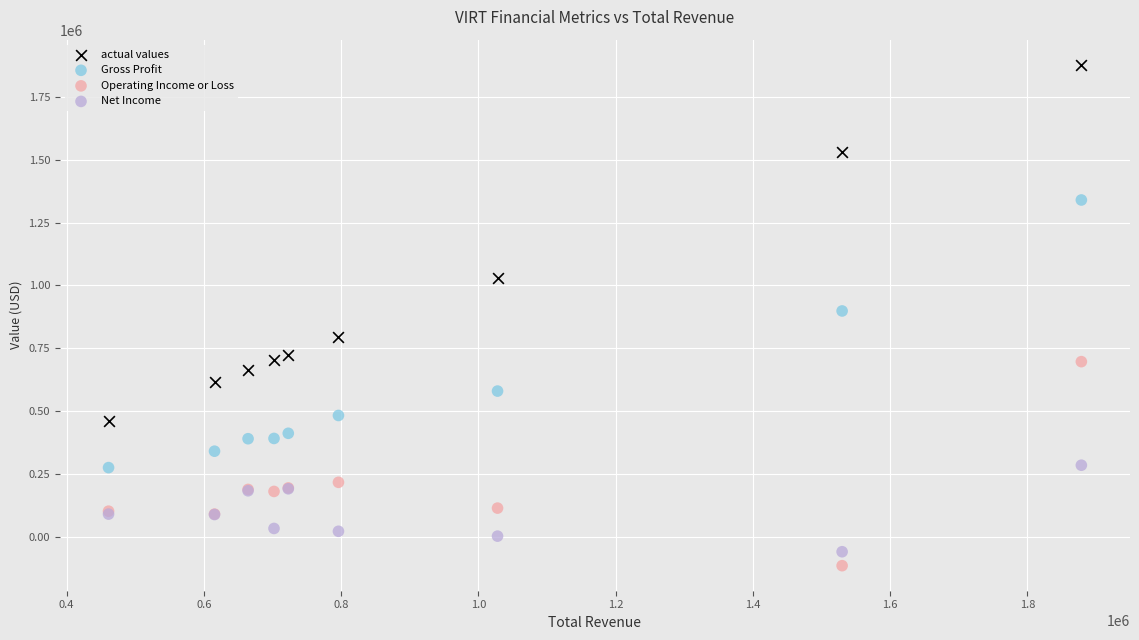

Which series has the widest spread of Y values?

actual values